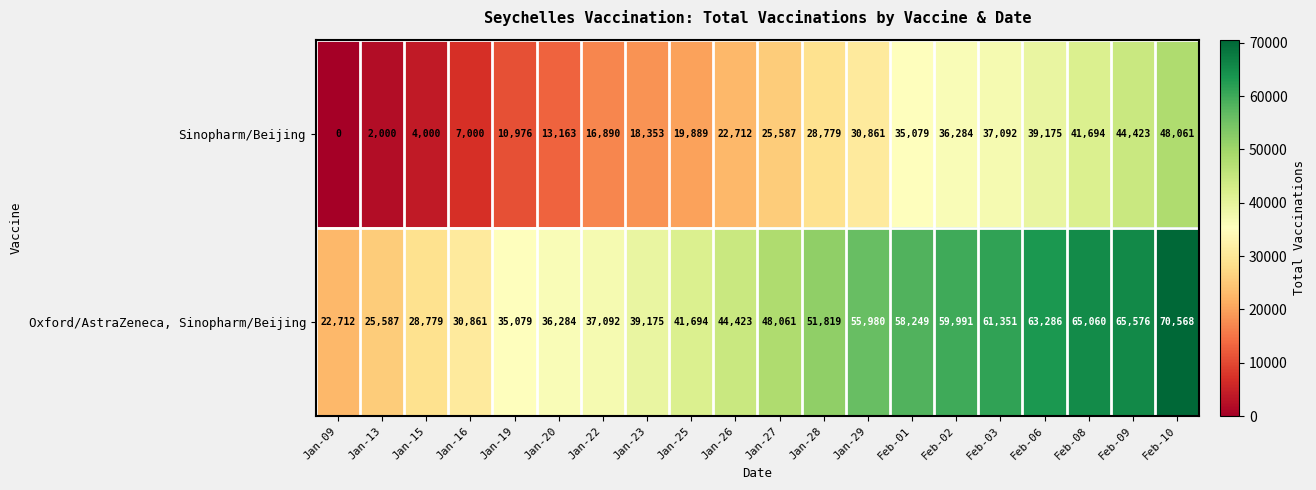

Rank the series by their maximum value, from highest to lowest.

Oxford/AstraZeneca, Sinopharm/Beijing, Sinopharm/Beijing